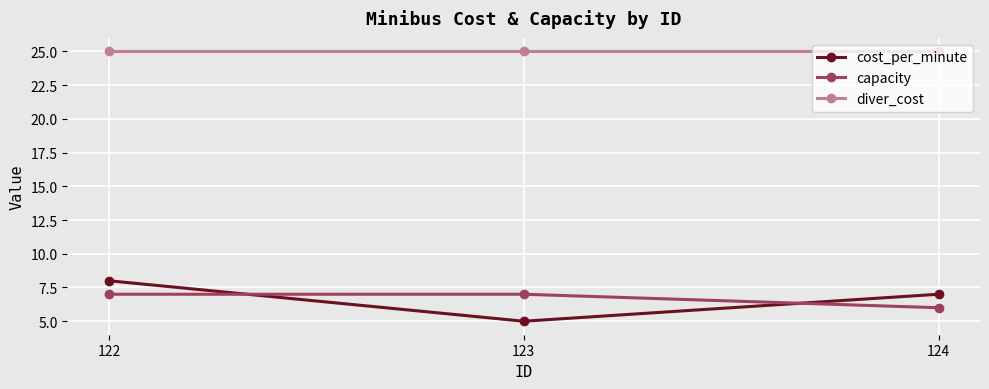

The value of capacity at 123 is 7. True or false?

True